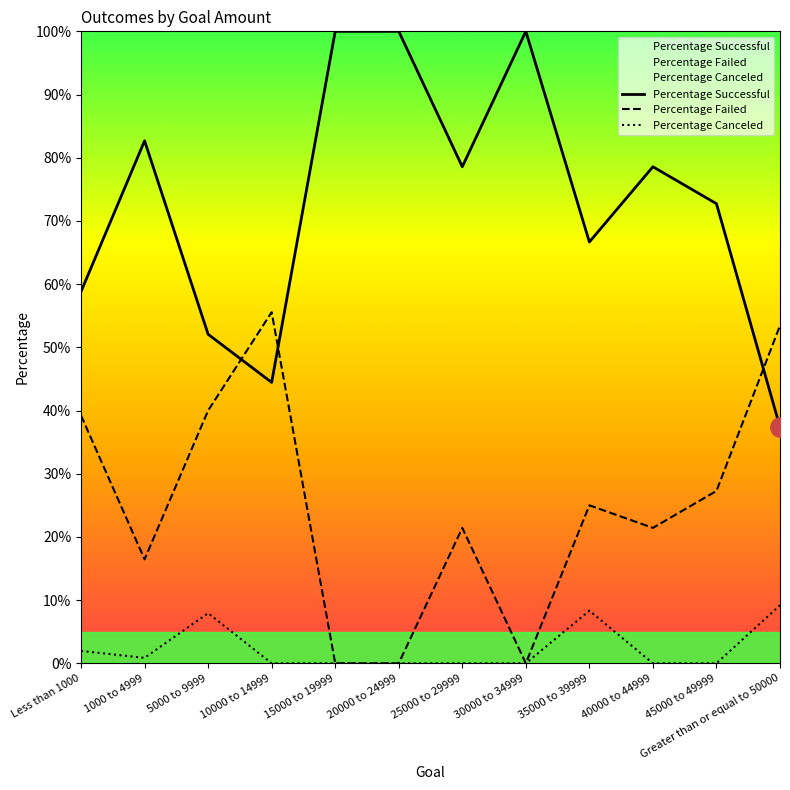

Where do Percentage Successful and Percentage Failed first cross each other?

5000 to 9999 and 10000 to 14999